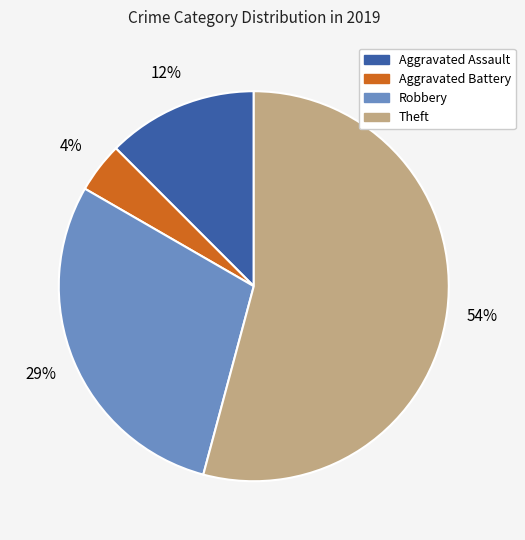

Approximately how many times larger is the value at Robbery compared to Theft?

0.5